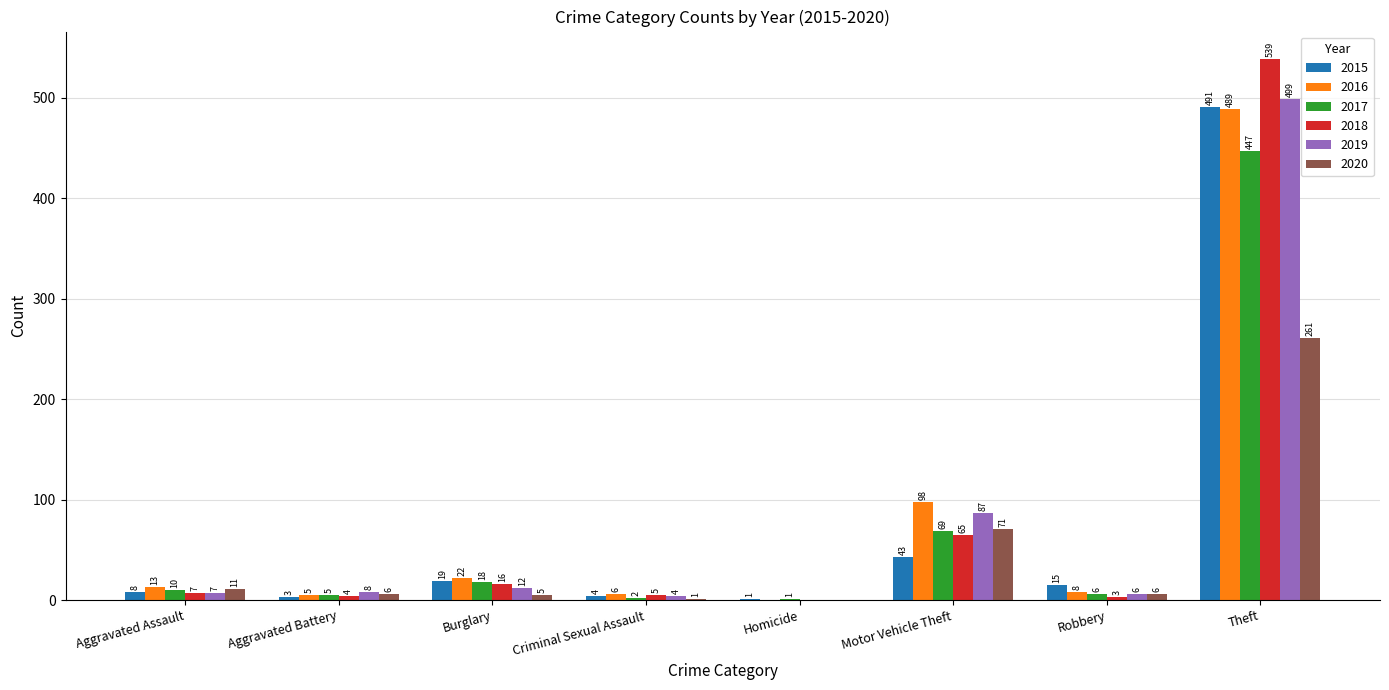

Is the value of 2018 at Robbery greater than the value of 2016 at Motor Vehicle Theft?

No